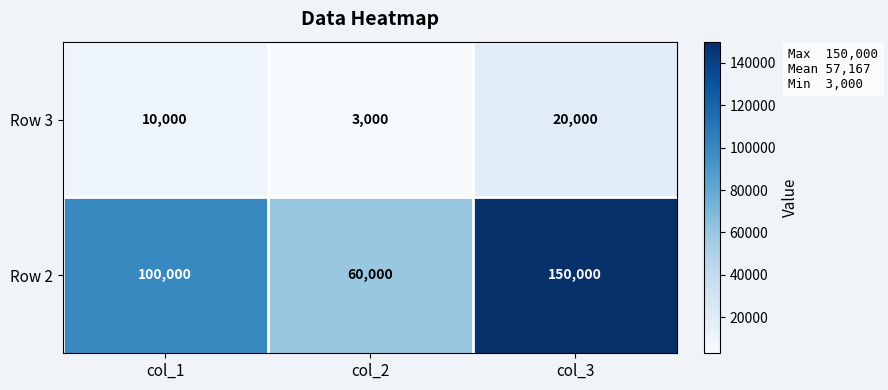

Which series has the largest range (max minus min)?

Row 2